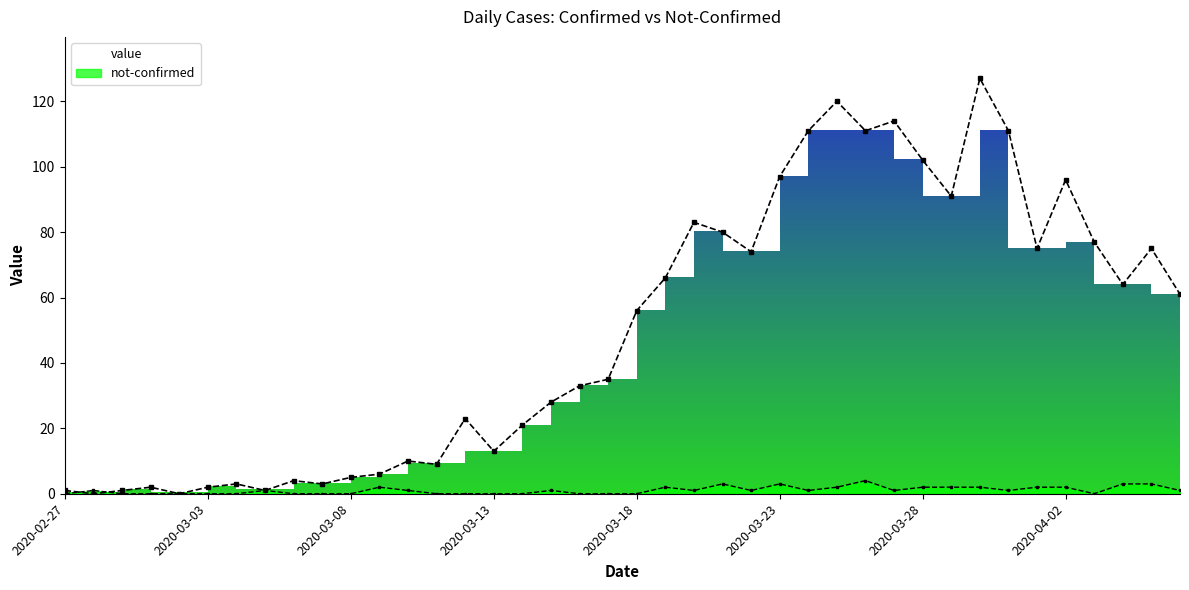

Where do value and not-confirmed first cross each other?

2020-02-27 and 2020-02-28